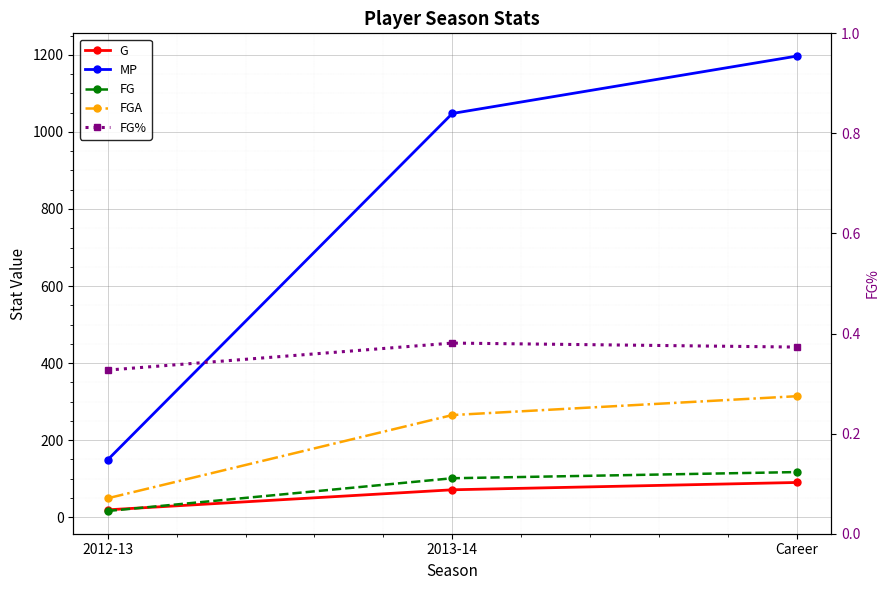

Reading right to left, list all the values displayed in this chart.

G: Career=90.0	2013-14=71.0	2012-13=19.0
MP: Career=1197.0	2013-14=1048.0	2012-13=149.0
FG: Career=117.0	2013-14=101.0	2012-13=16.0
FGA: Career=314.0	2013-14=265.0	2012-13=49.0
FG%: Career=0.4	2013-14=0.4	2012-13=0.3